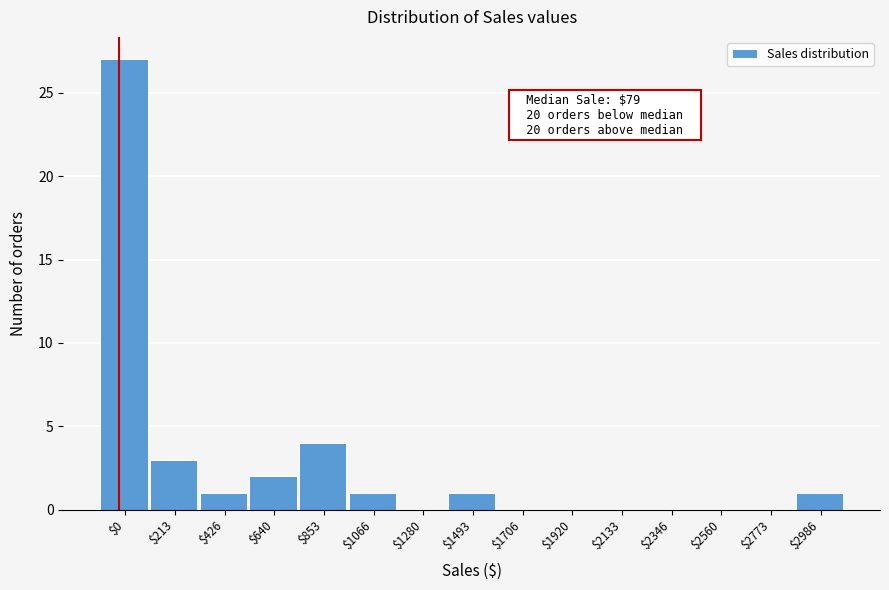

The value at $2133 is -9. True or false?

False